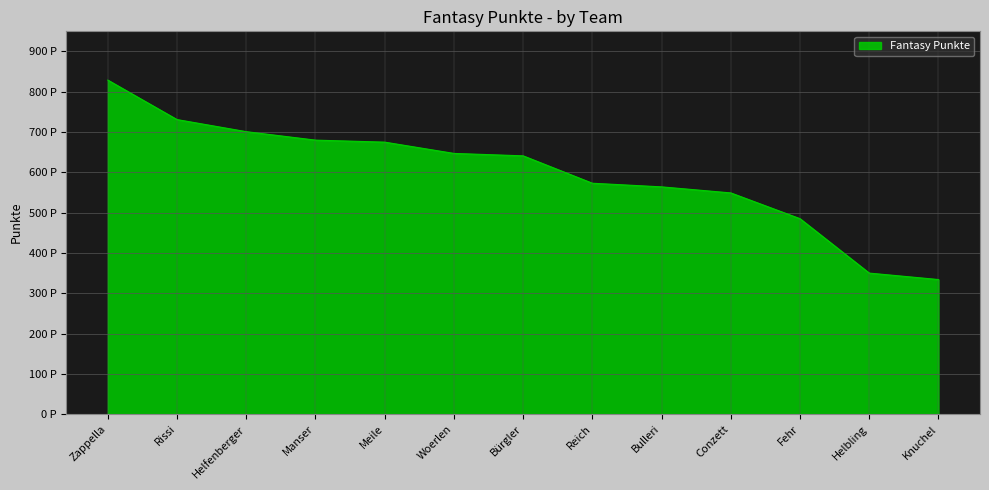

Is it true that the value at Knuchel is 114?

False